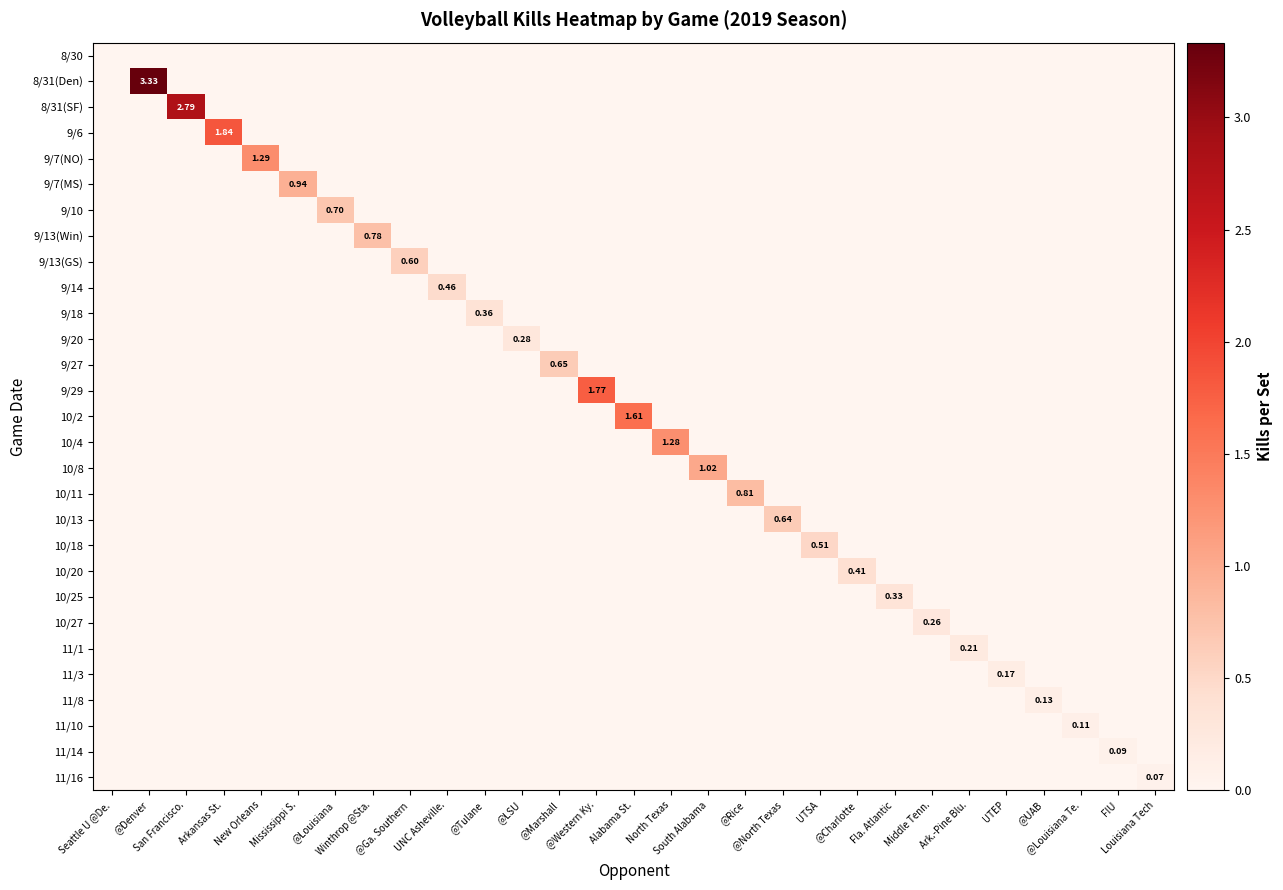

Between @Denver and @Marshall, which series saw the biggest shift?

8/31(Den)